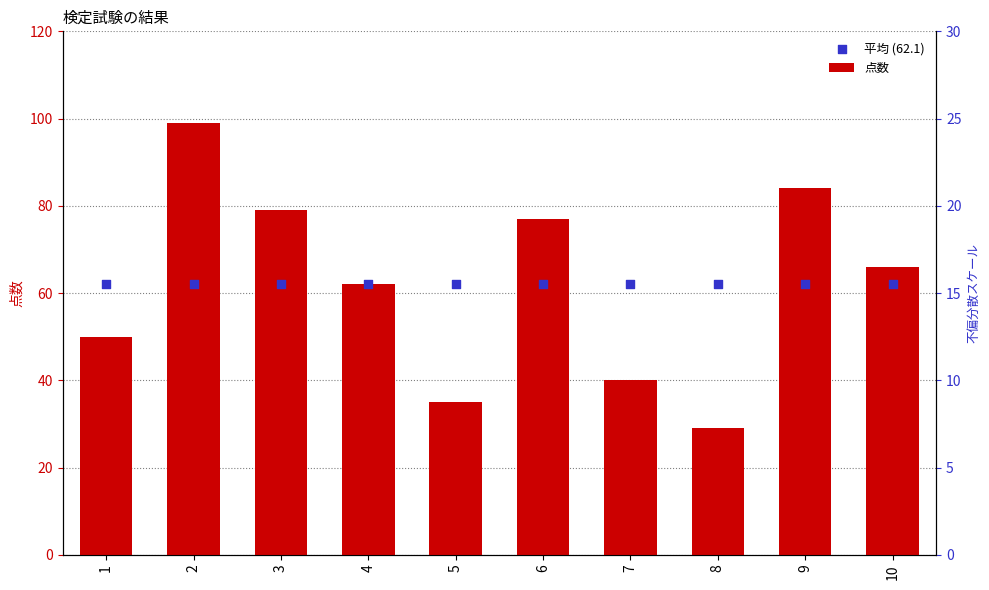

What is the total value across all series at 10?

128.1